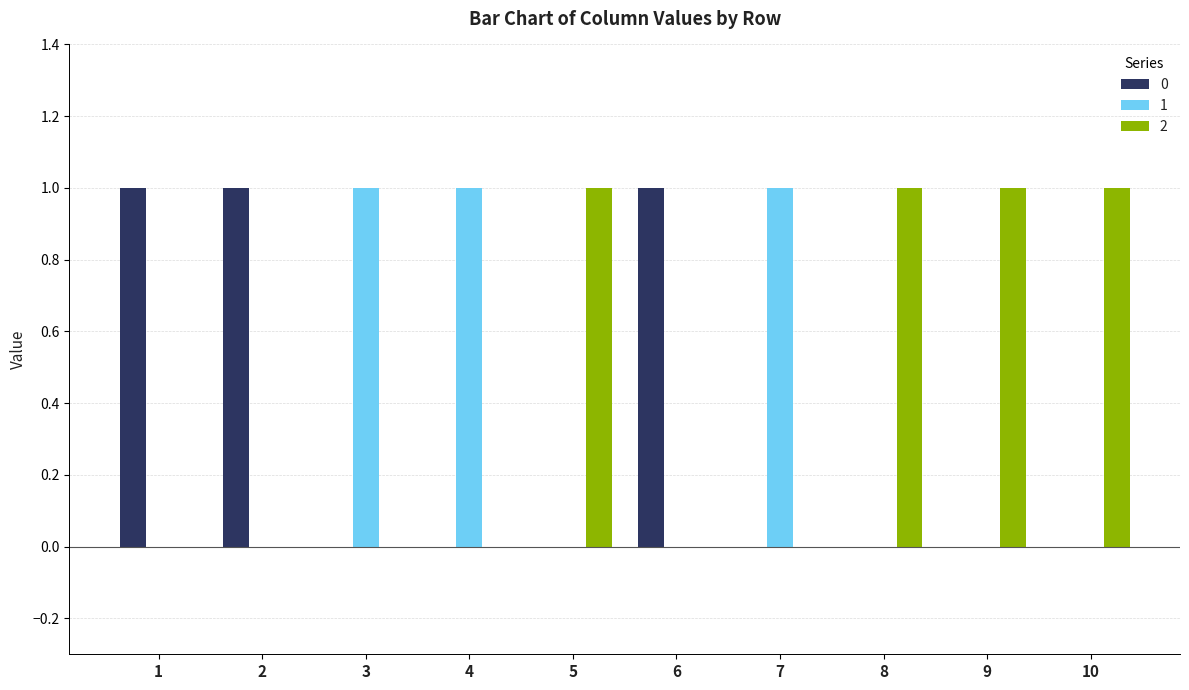

Count the 2 values in the range 0 to 1.

10